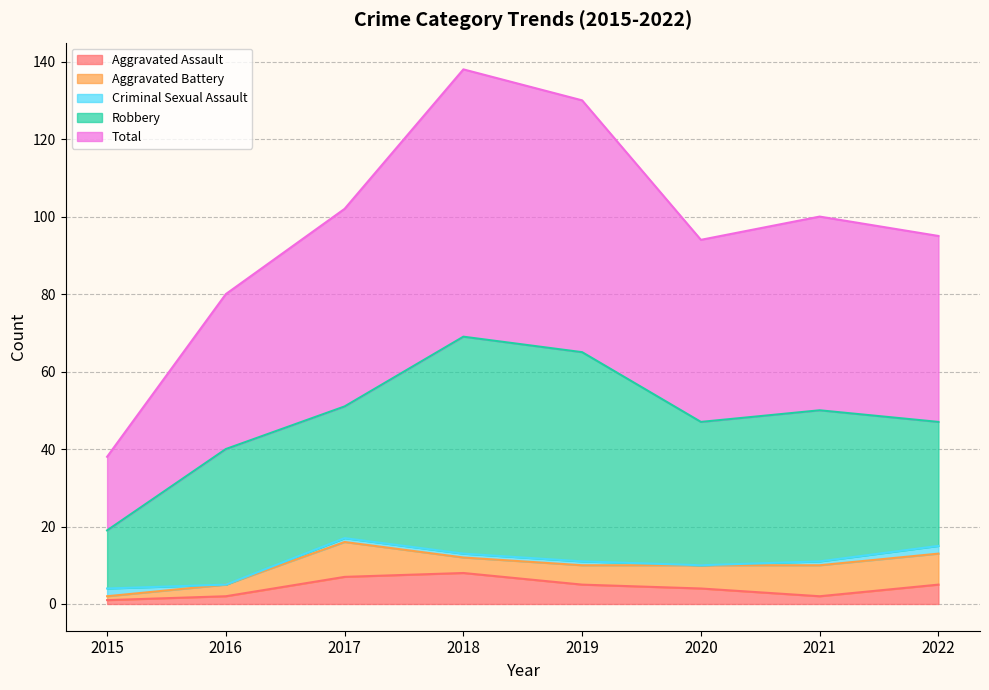

Between 2015 and 2017, which series saw the biggest shift?

Total